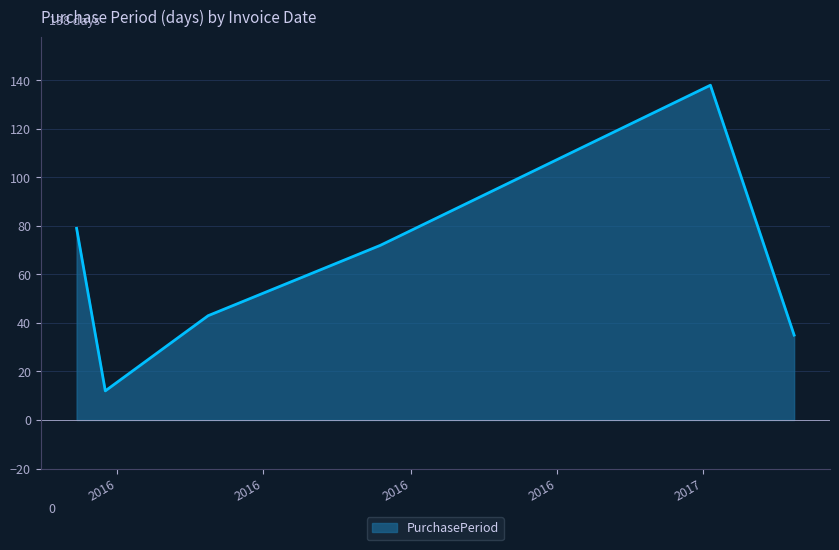

How many interior local valleys (lower than both neighbors) does the data have?

1